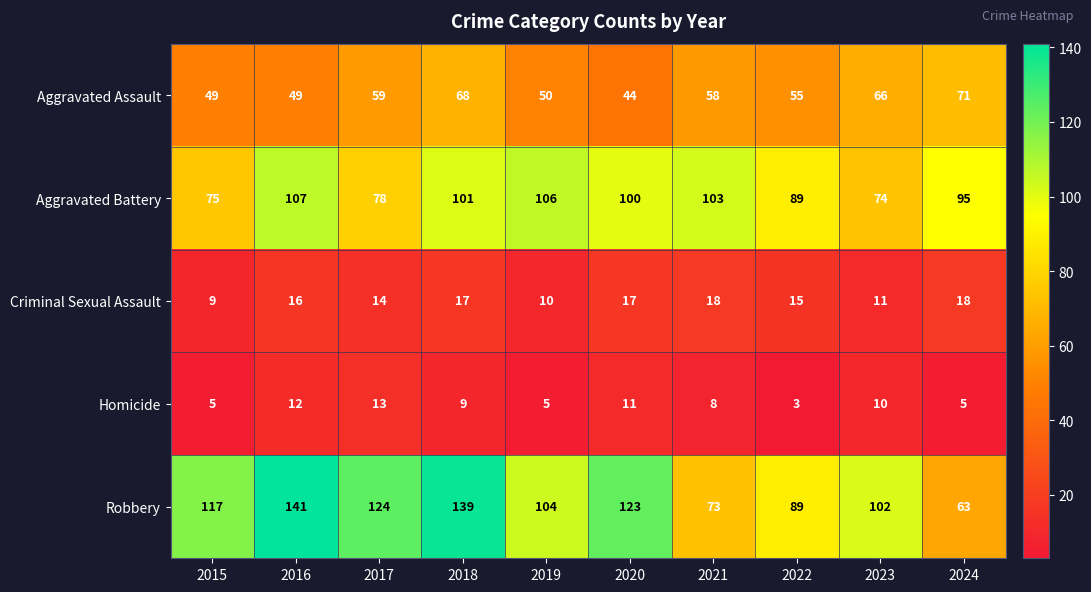

What is the sum of the Criminal Sexual Assault values at 2021 and 2024?

36